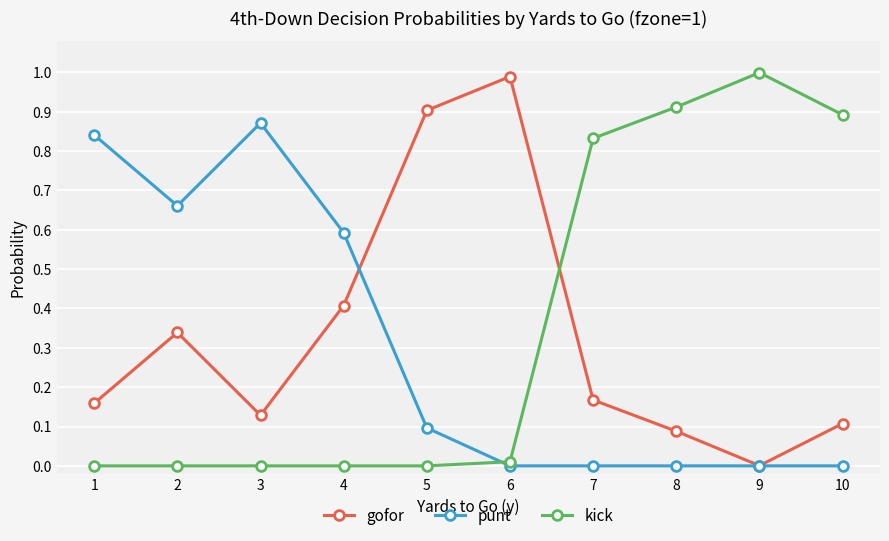

At 5, list the series in order from smallest to largest.

kick, punt, gofor